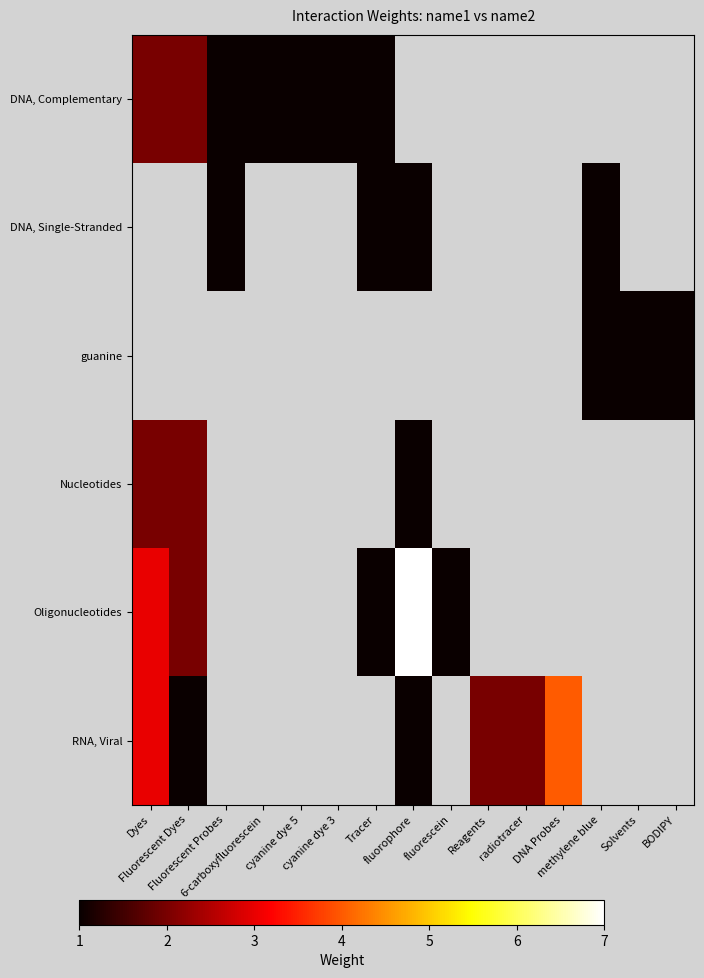

Count the number of categories in the chart.

15